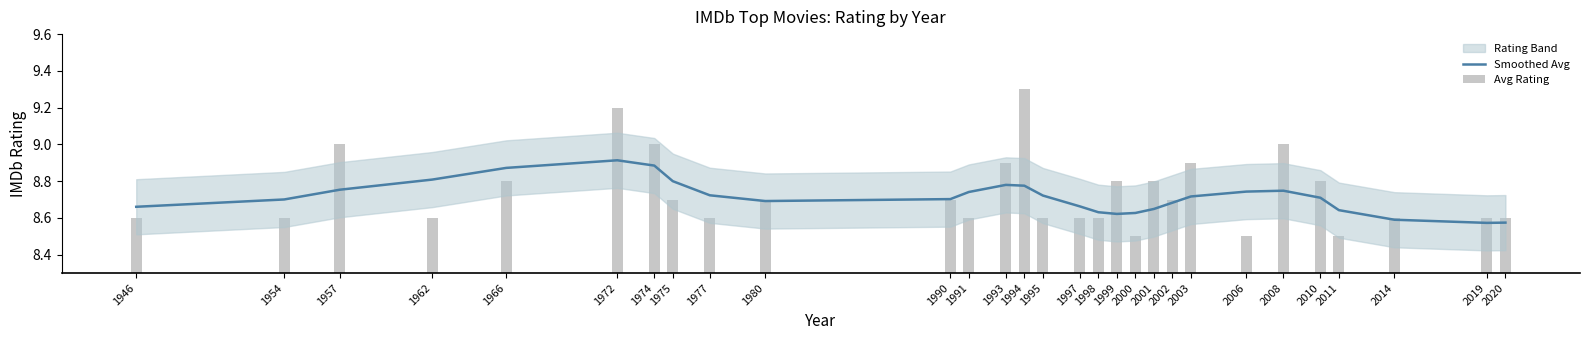

What is the minimum value shown in the chart?

8.5